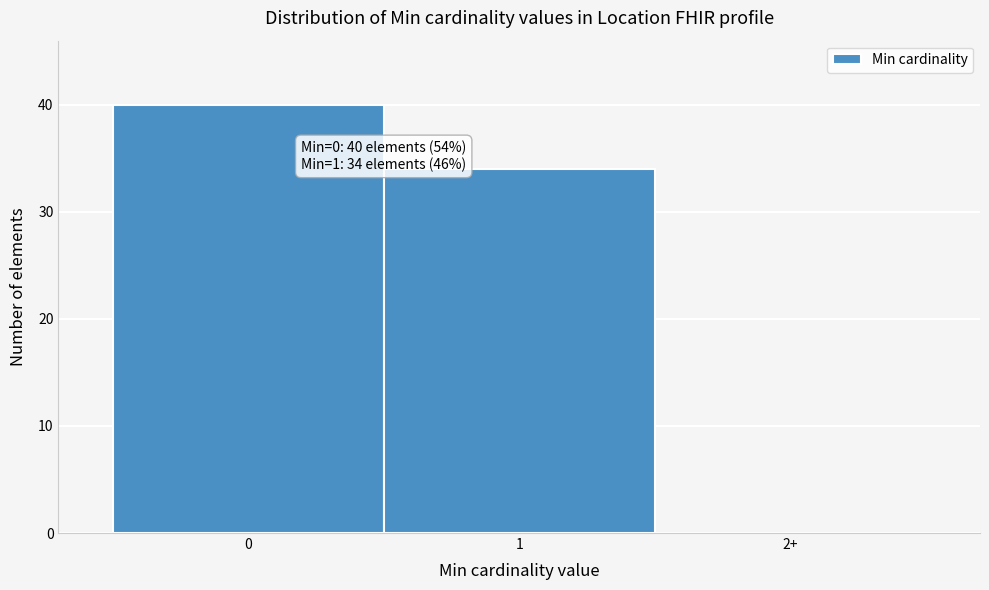

Reading right to left, transcribe all the data shown in this chart.

2+=0	1=34	0=40